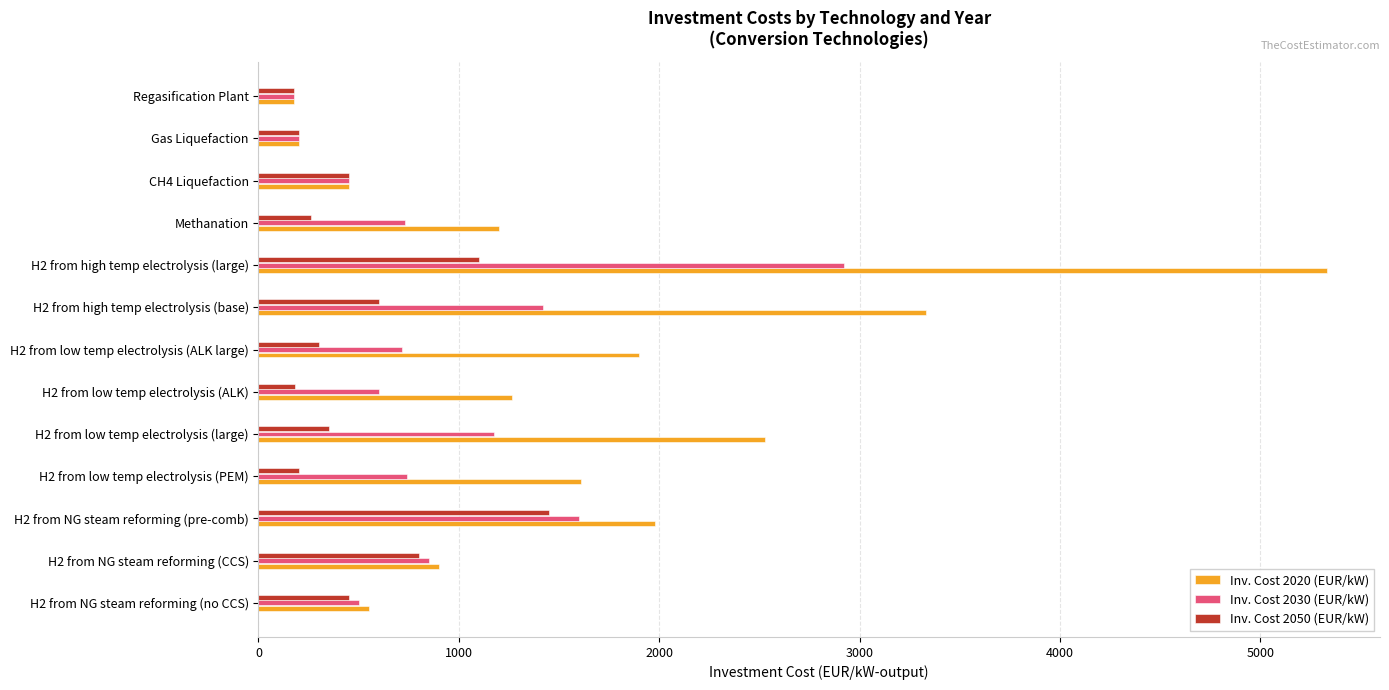

Which series has the largest total across all categories?

Inv. Cost 2020 (EUR/kW)